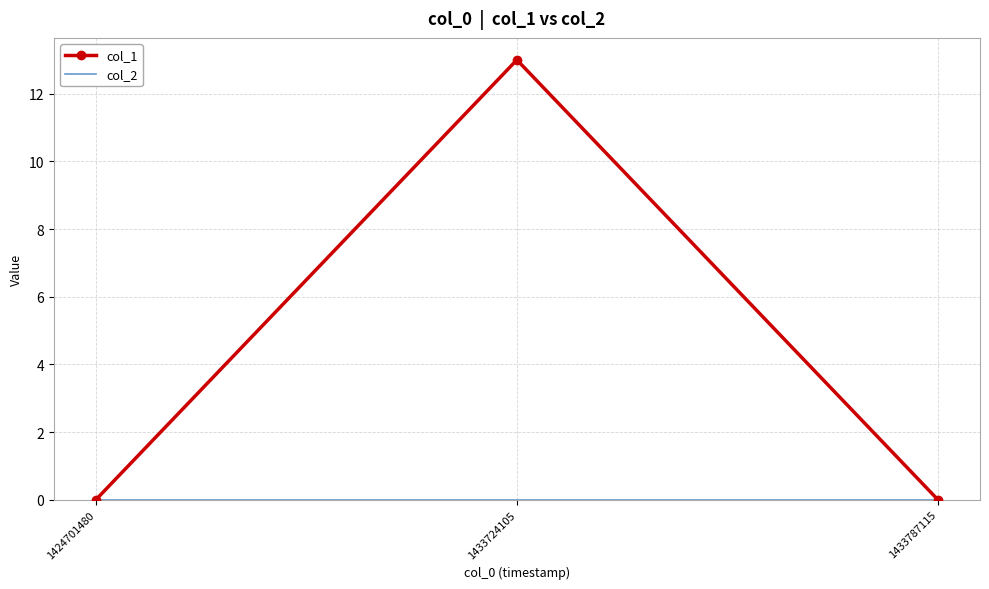

How many series are shown in this chart?

2